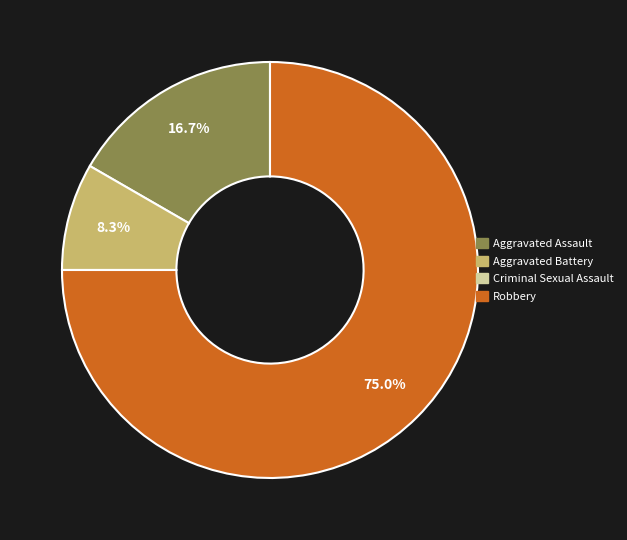

Which slice is the largest?

Robbery